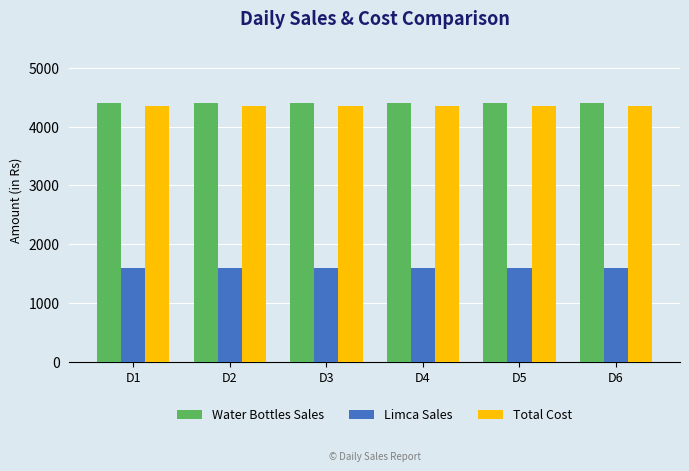

What is the spread (max minus min) of values at D1?

2800